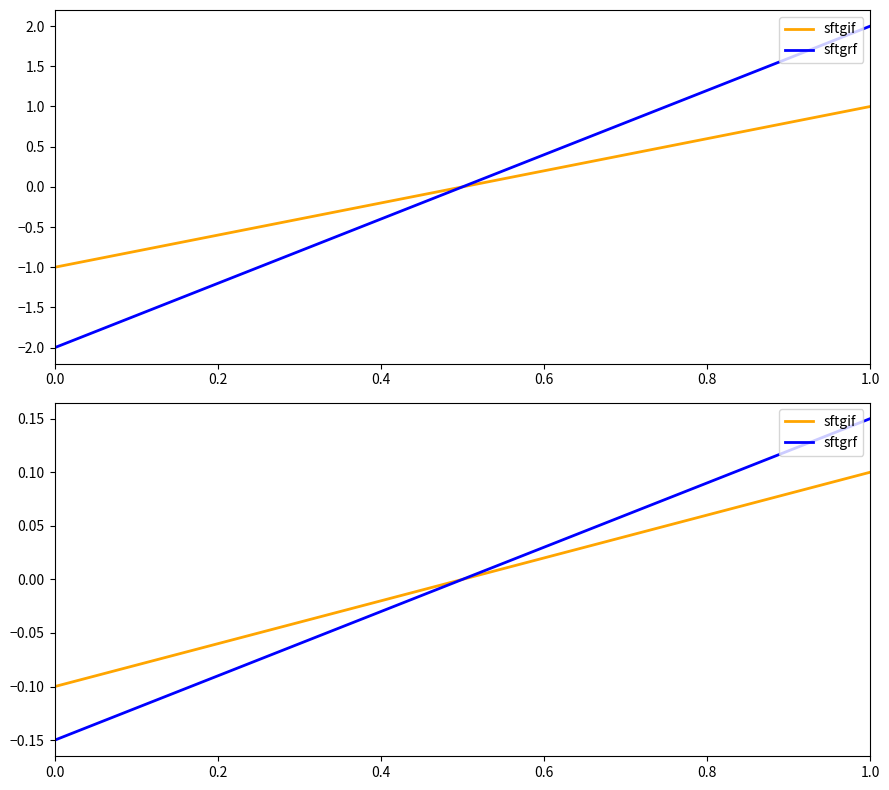

What value does the sftgif series have at 0.0?

-0.1